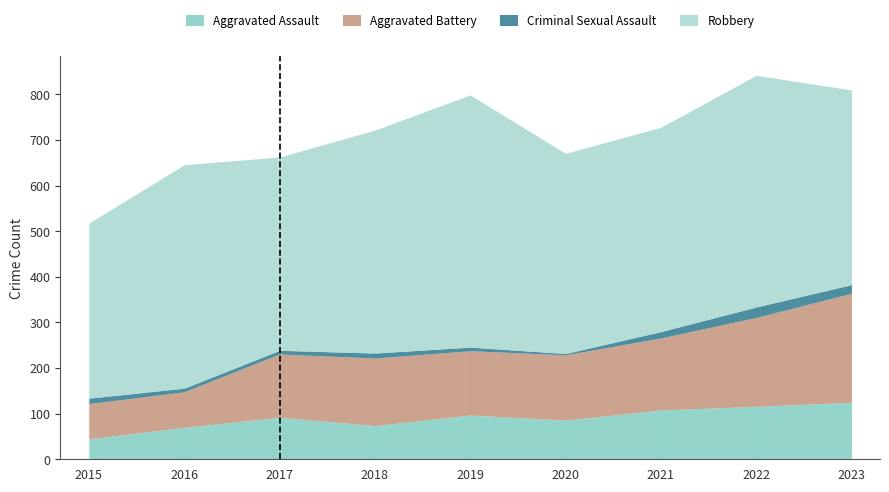

How many interior local peaks does the Aggravated Assault series have?

2